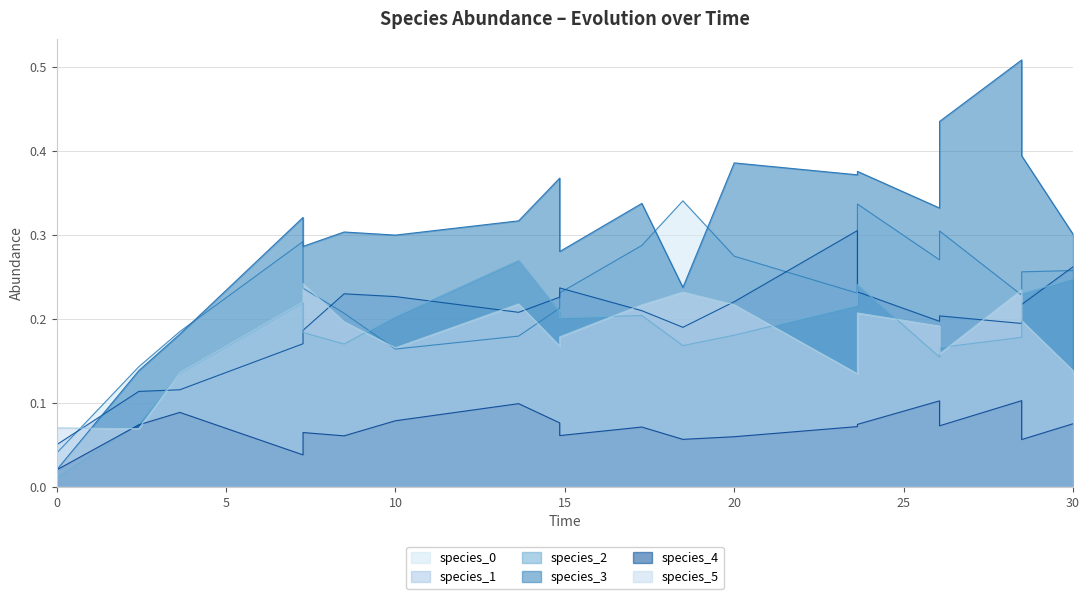

Count the number of categories in the chart.

20